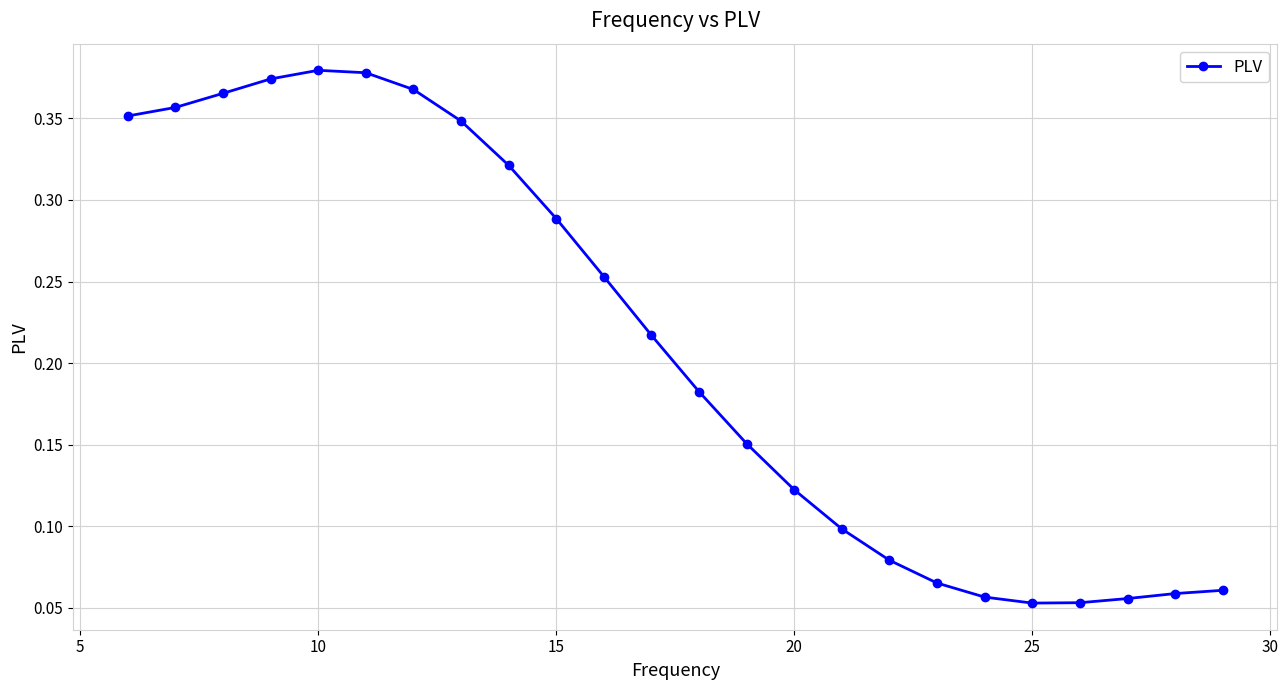

What is the sum of all values?

5.0